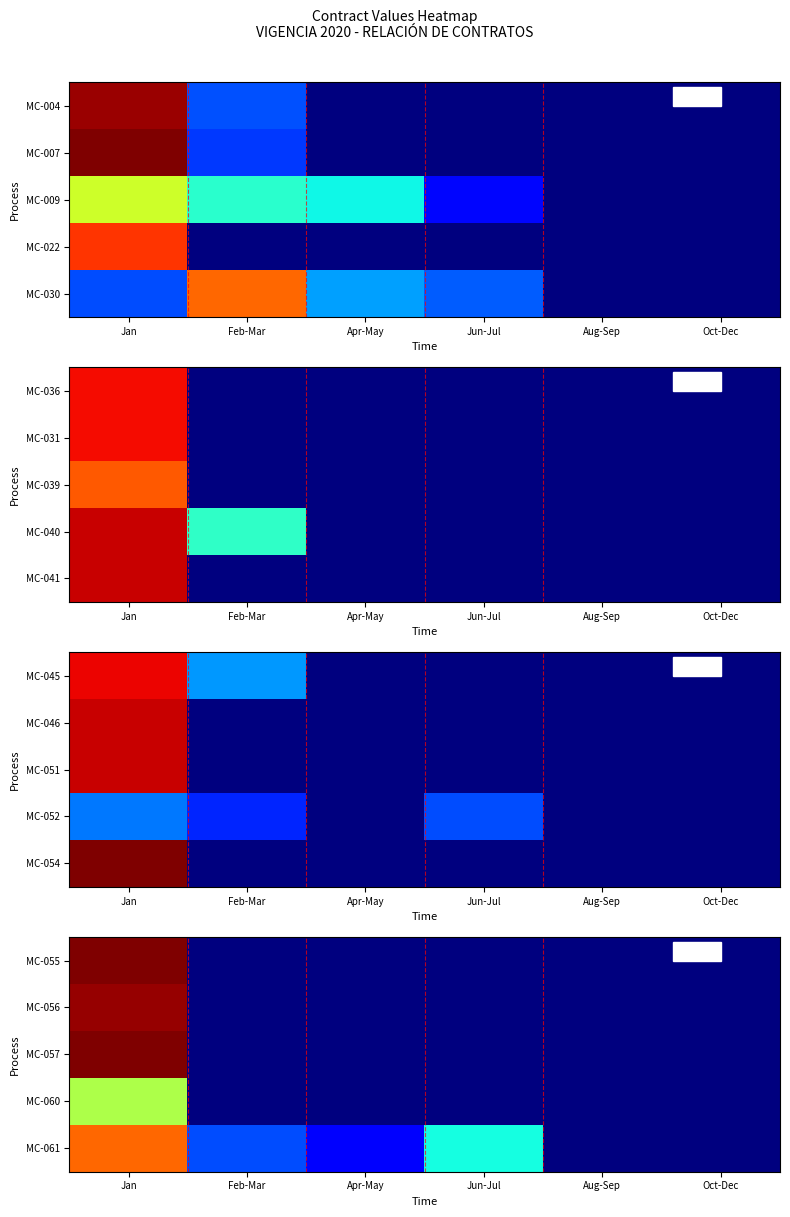

What is the difference between the maximum and minimum values in the MC-057 series?

24554544.8